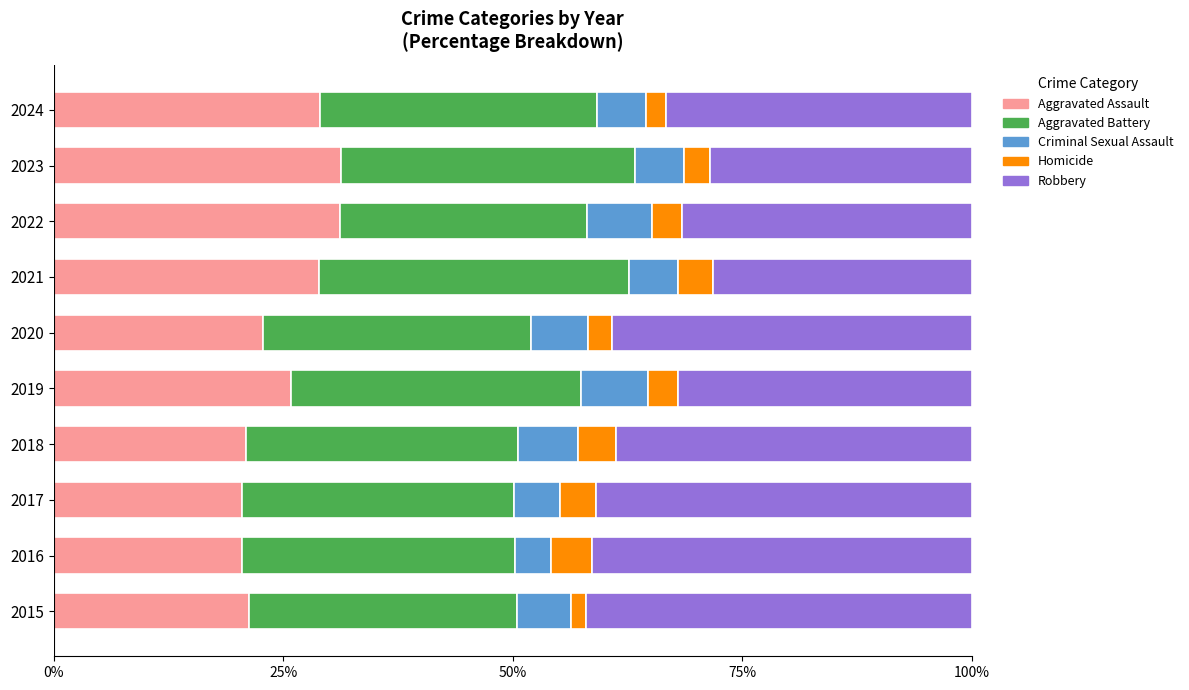

Is it true that Aggravated Assault equals 20.5 at 2016?

True